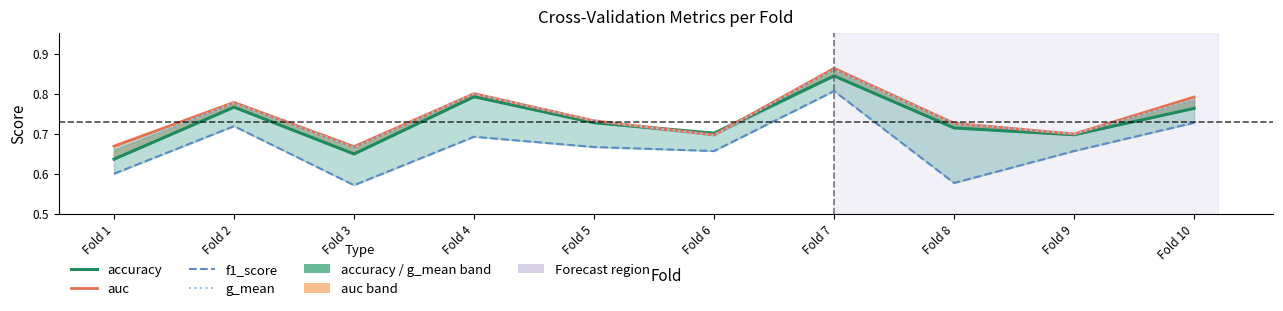

True or false: accuracy has more than 0 points higher than both neighbors.

True